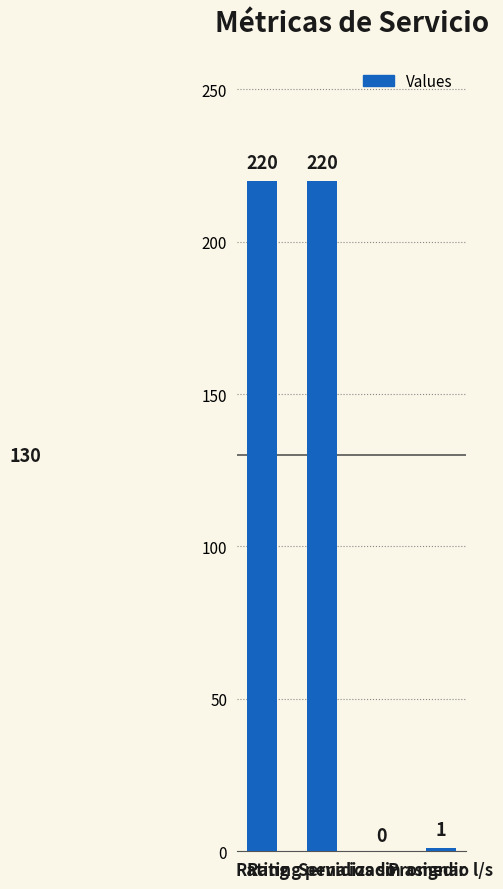

What is the sum of all values?

441